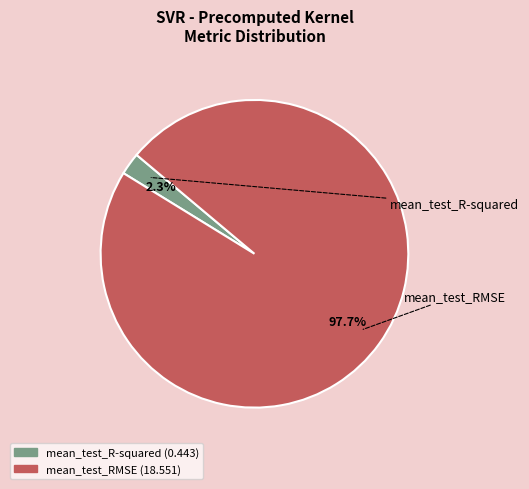

How many slices are in this pie chart?

2